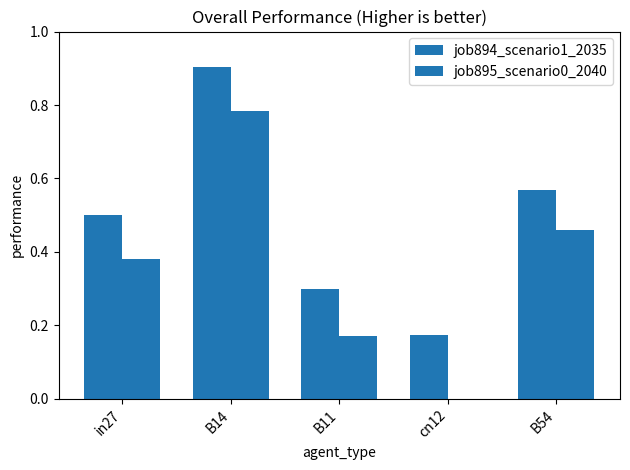

At which label does job894_scenario1_2035 reach its peak?

B14